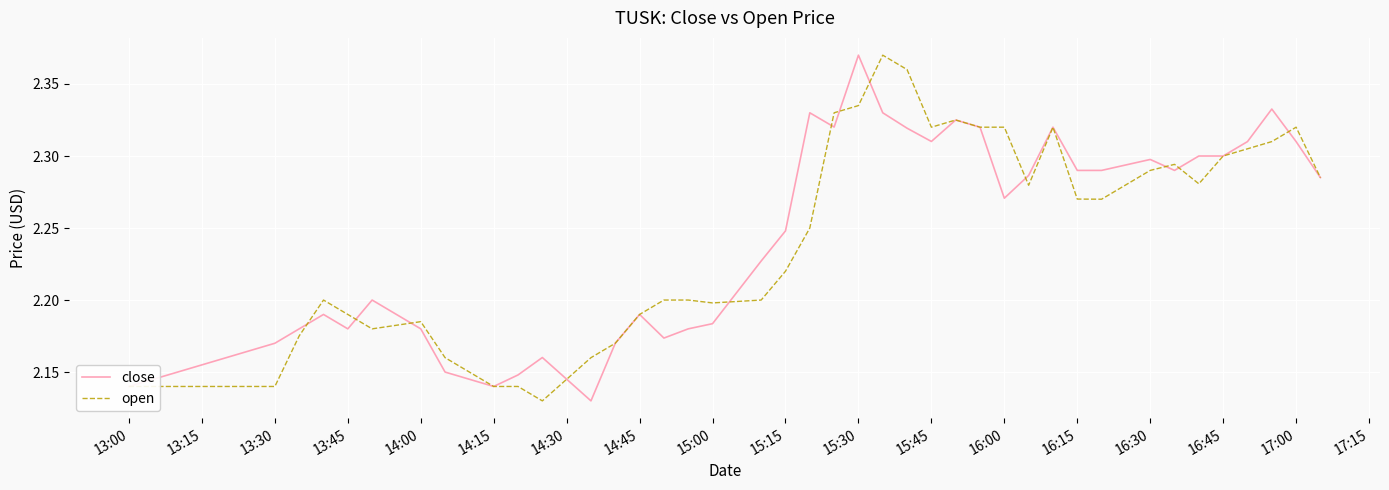

The value of open at 16:15 is 1.1. True or false?

False